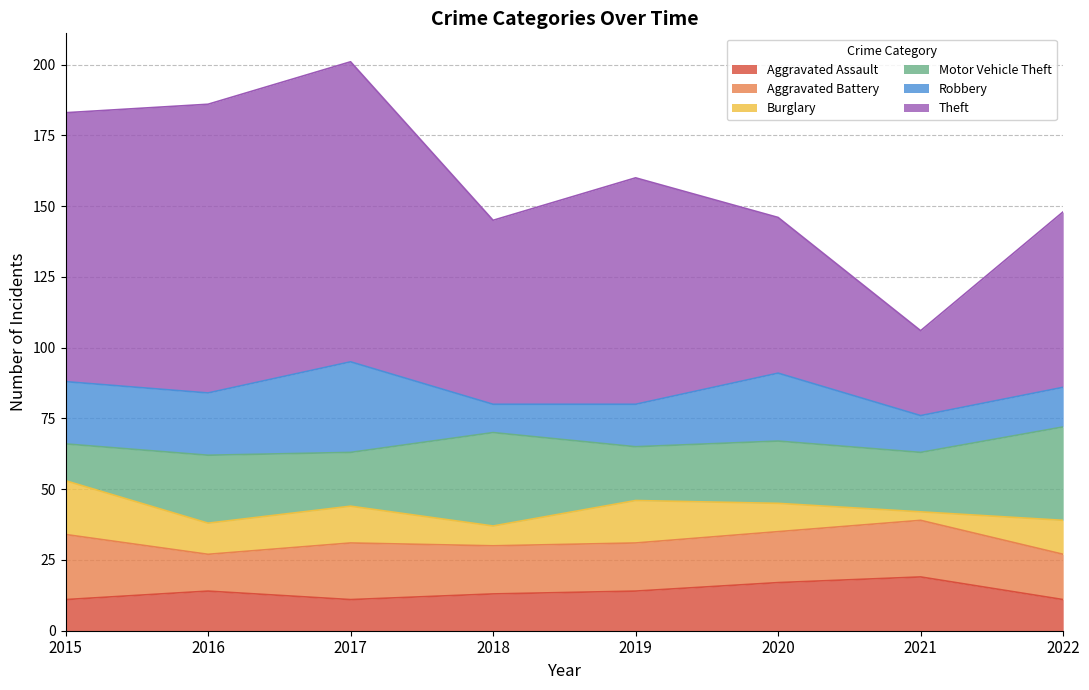

Which label corresponds to the largest value in the chart?

2017